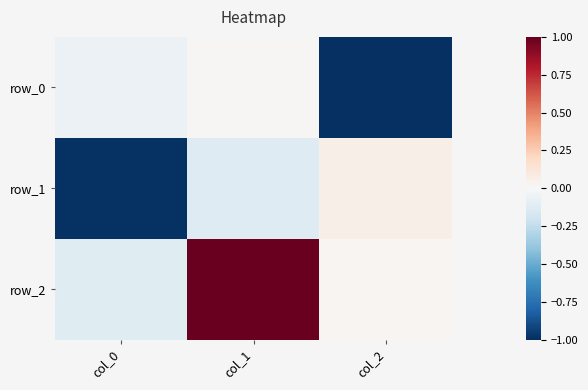

The row_1 series shows -0.0 at col_1. True or false?

False